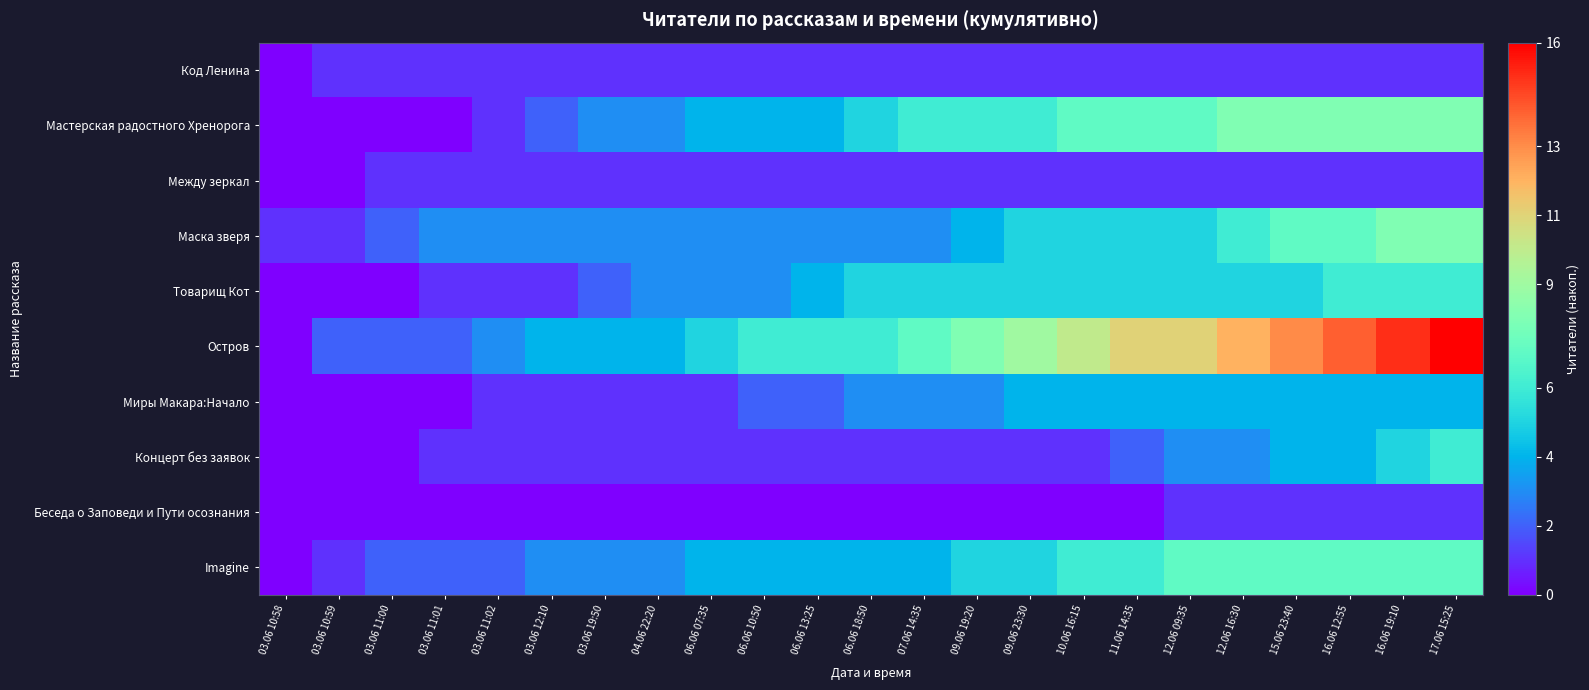

List the series in order of their peak value, highest first.

Остров, Мастерская радостного Хренорога, Маска зверя, Imagine, Товарищ Кот, Концерт без заявок, Миры Макара:Начало, Код Ленина, Между зеркал, Беседа о Заповеди и Пути осознания